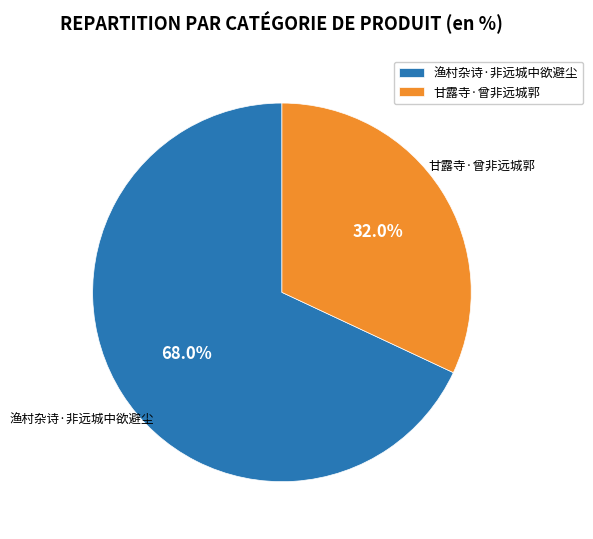

Is the sum of 渔村杂诗·非远城中欲避尘 and 甘露寺·曾非远城郭 greater than half?

Yes